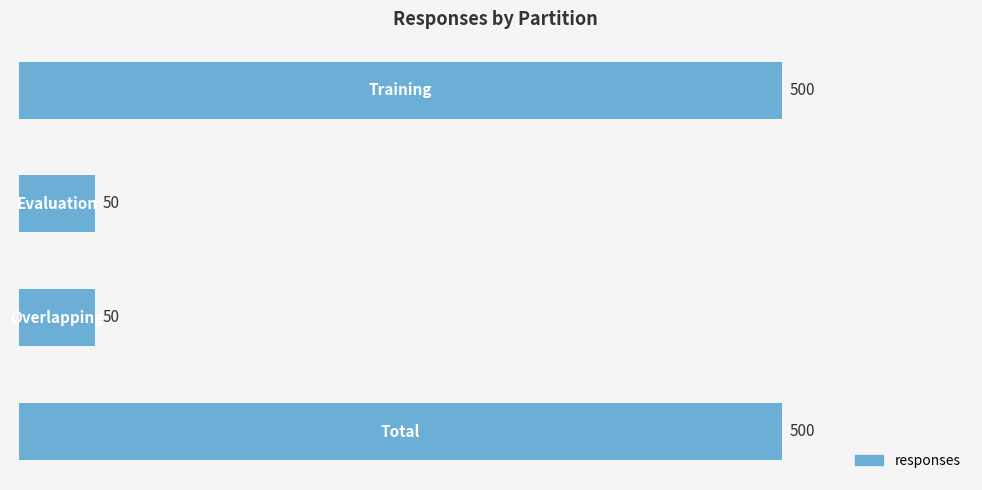

Reading top to bottom, extract all data points from this chart.

500	50	50	500